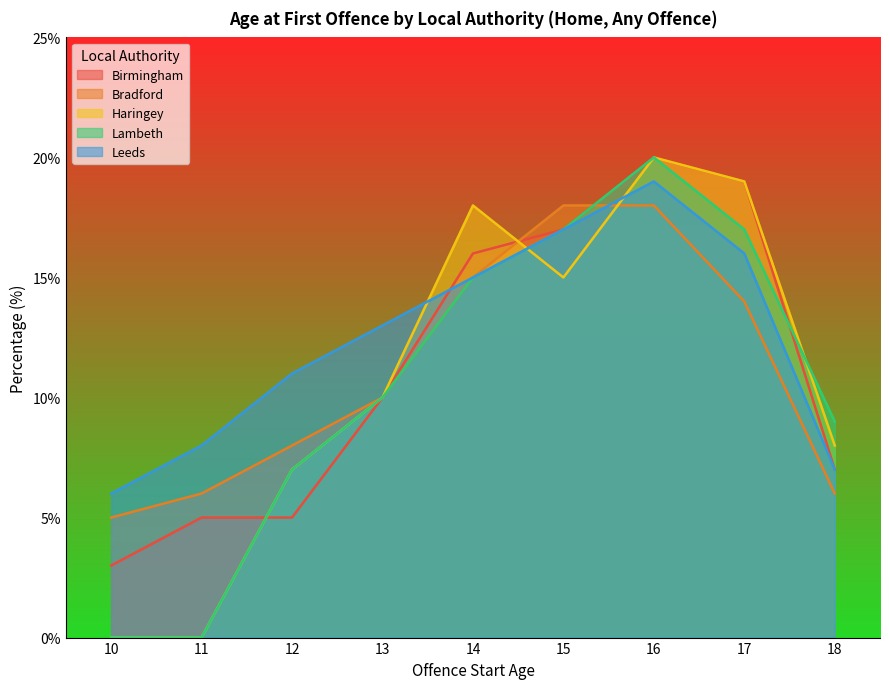

How many series are shown in this chart?

5